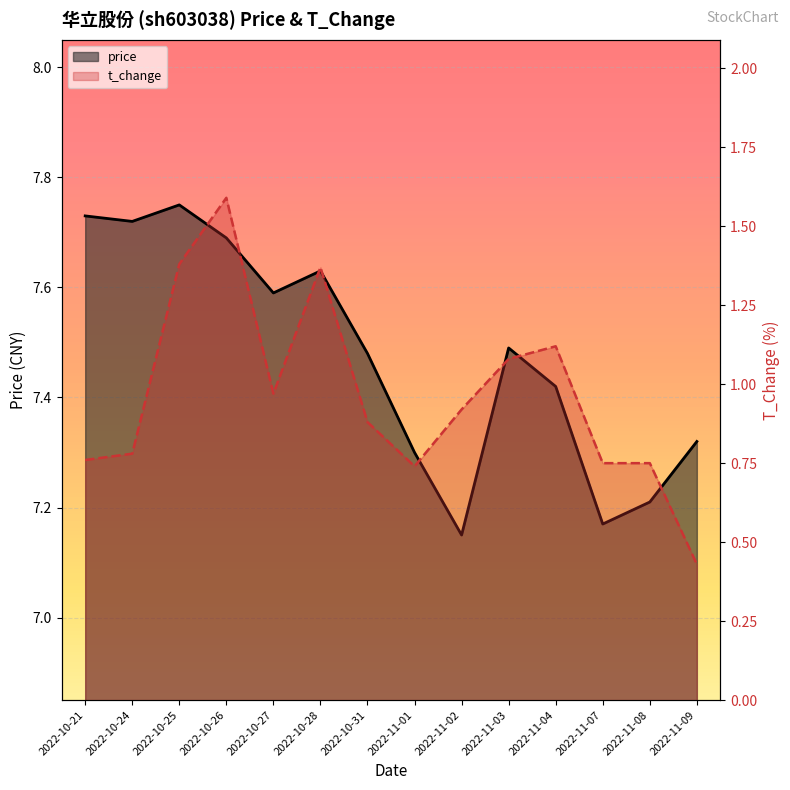

True or false: price has a value of 10.0 at 2022-11-03.

False